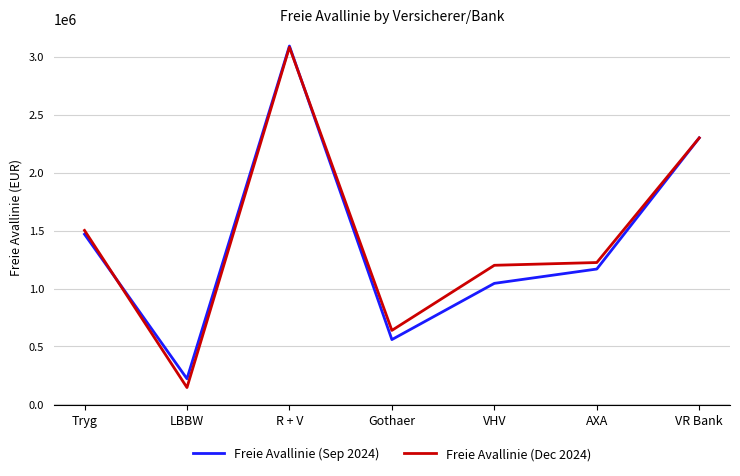

What is the spread (max minus min) of values at AXA?

56170.7